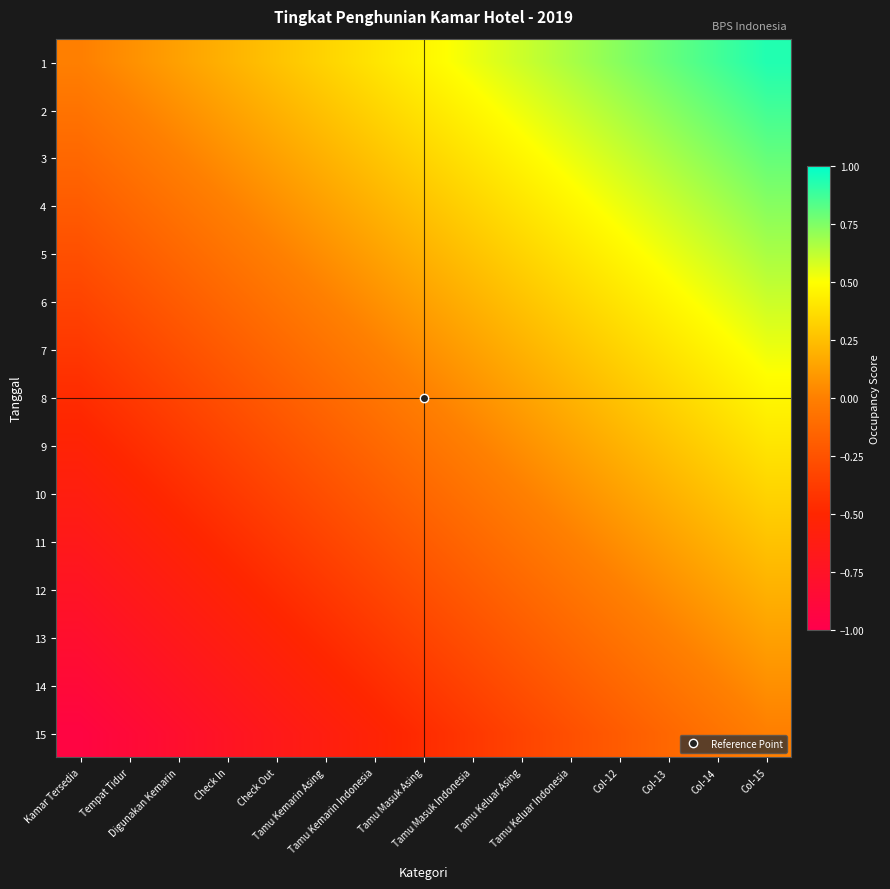

At how many categories does at least one series exceed 0?

14